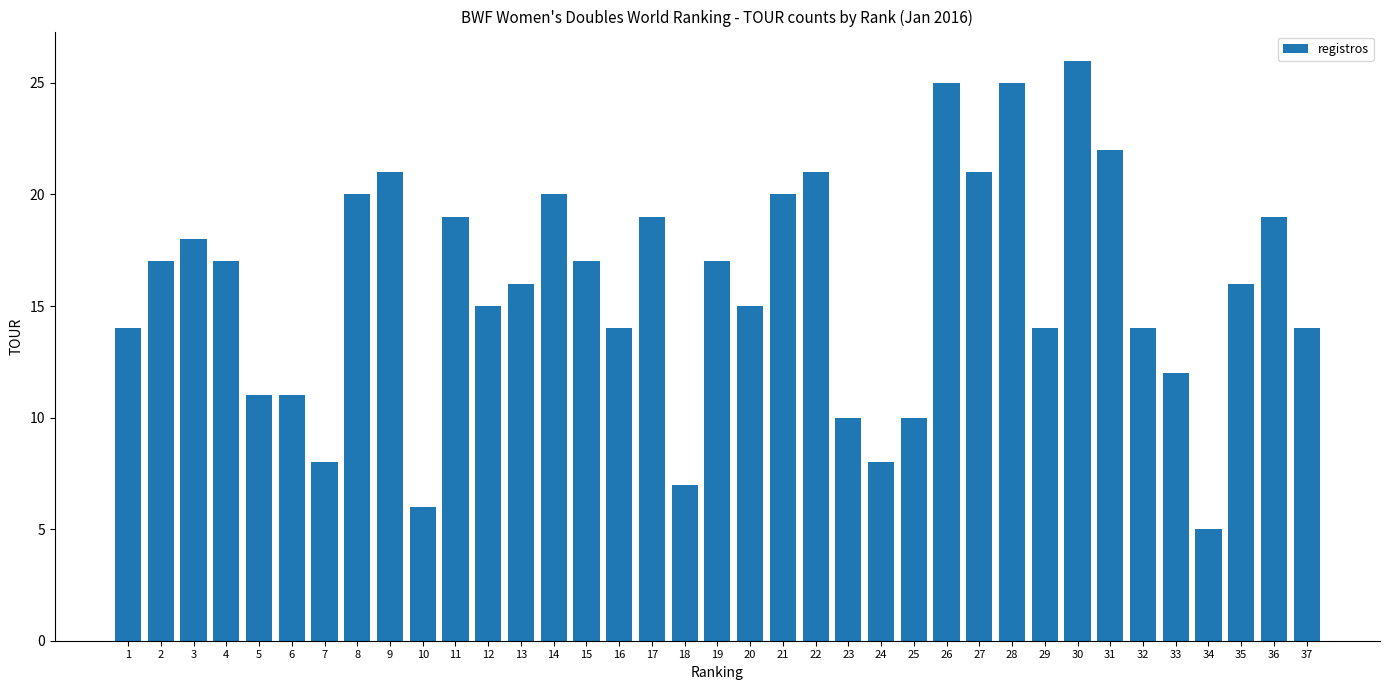

How many data points does each series have?

37